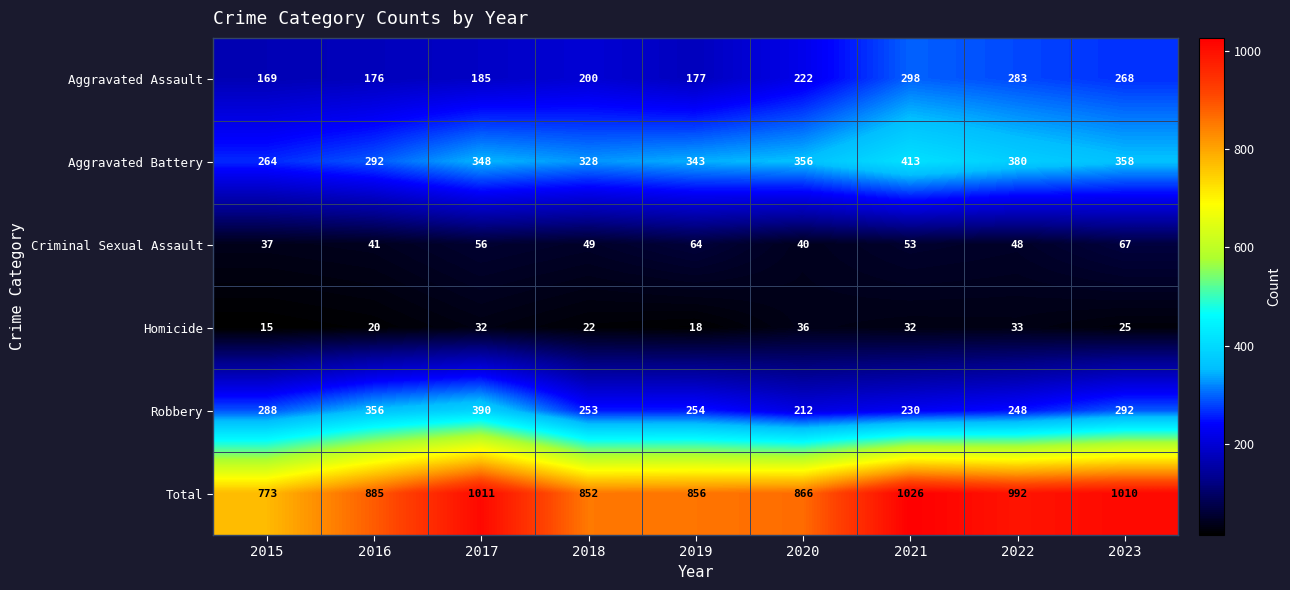

What is the sum of all Criminal Sexual Assault values?

455